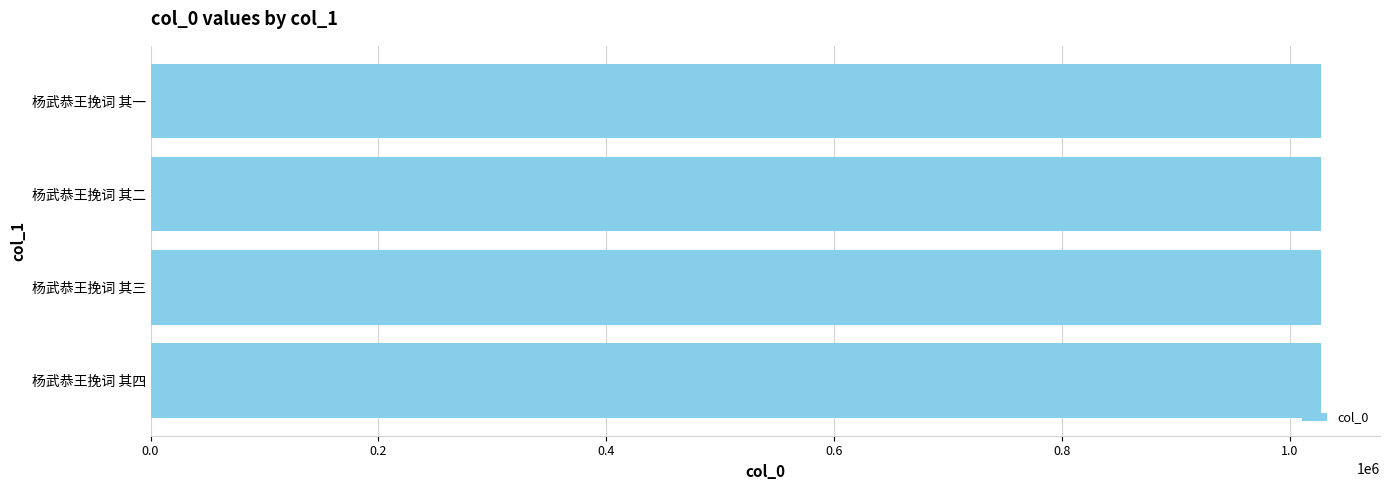

The chart shows a value of 1376171 at 杨武恭王挽词 其四. True or false?

False